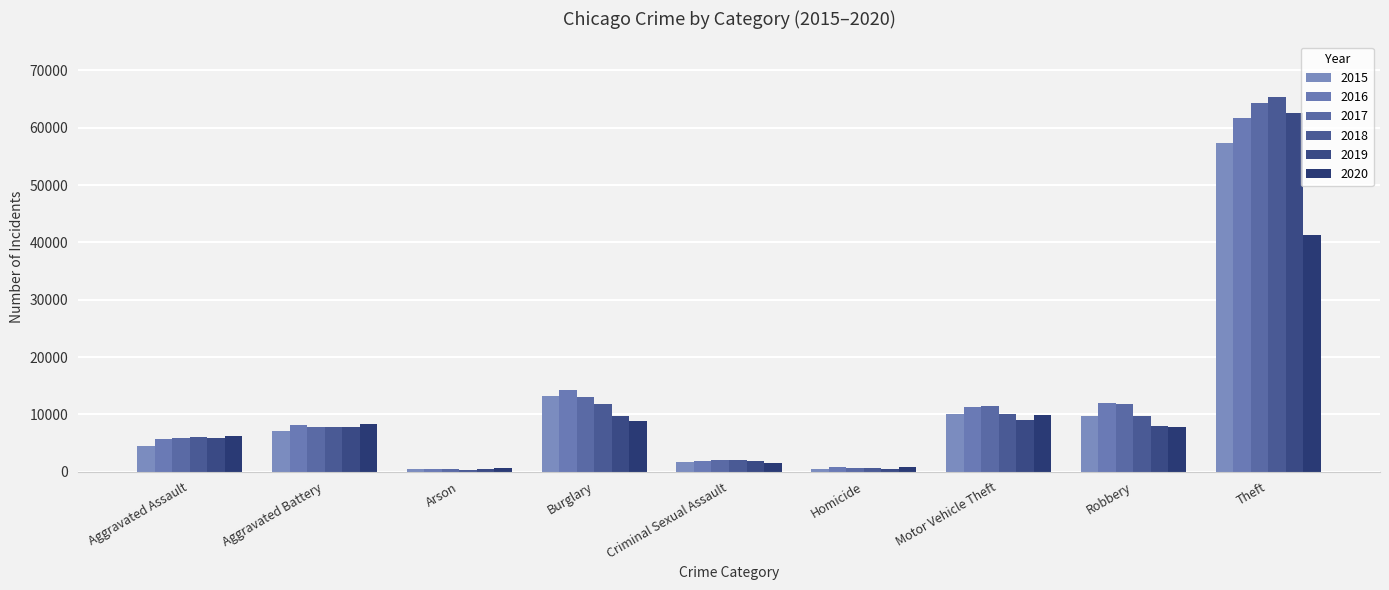

Is it true that 2019 equals 62491 at Theft?

True